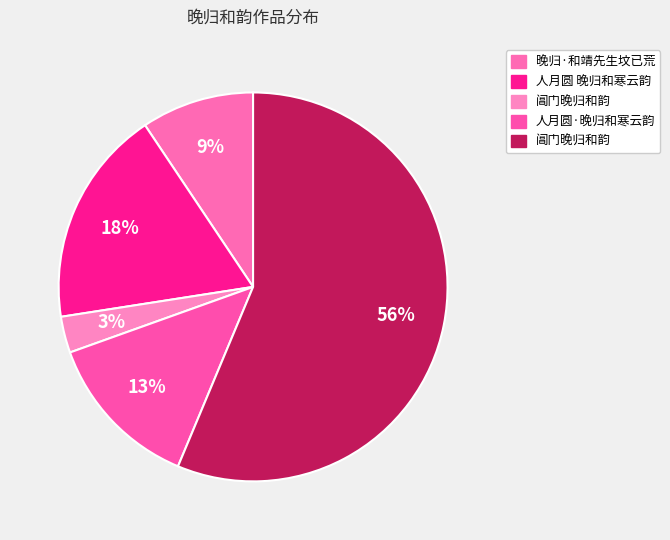

Which category has the smallest portion of the pie?

阊门晚归和韵